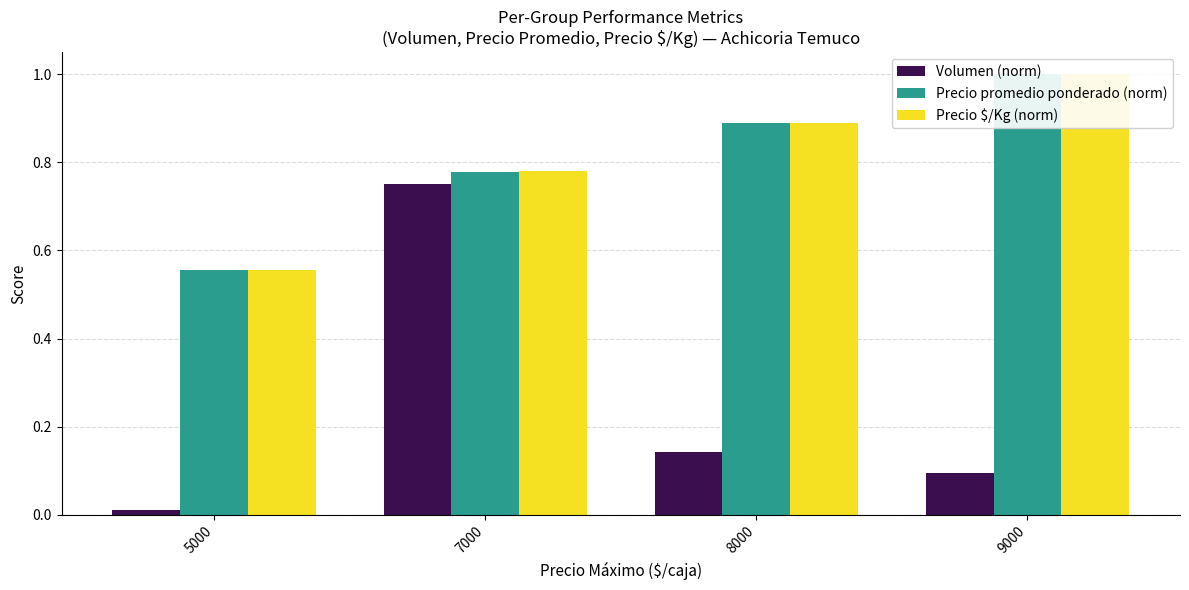

Reading right to left, extract all data points from this chart.

Volumen (norm): 9000=0.1	8000=0.1	7000=0.8	5000=0.0
Precio promedio ponderado (norm): 9000=1.0	8000=0.9	7000=0.8	5000=0.6
Precio $/Kg (norm): 9000=1.0	8000=0.9	7000=0.8	5000=0.6